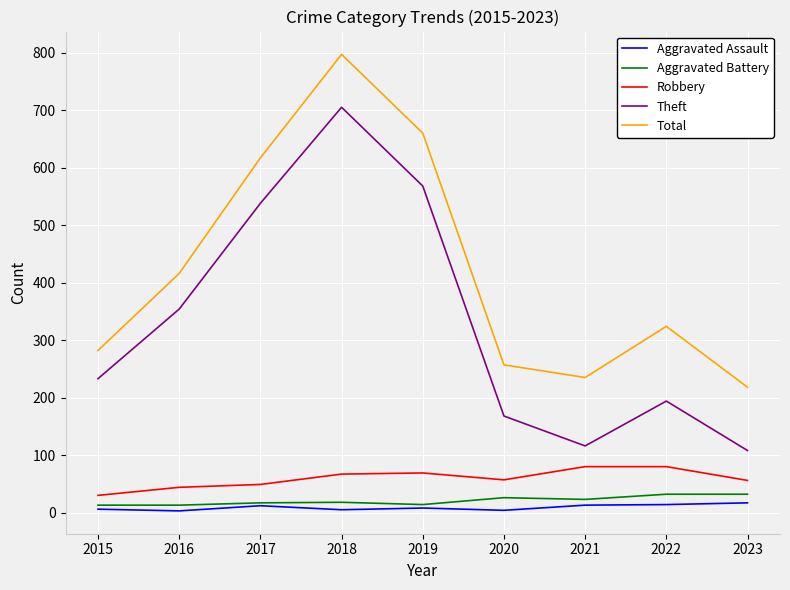

What is the minimum value shown in the chart?

3